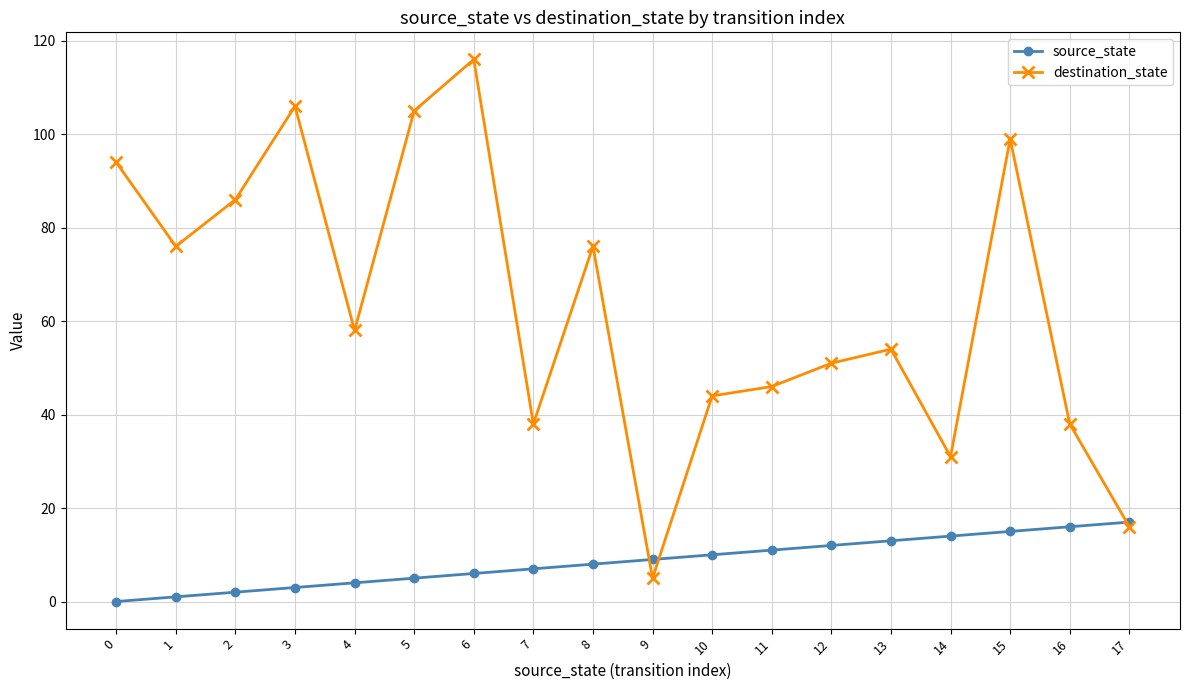

Which label corresponds to the largest value in the chart?

6